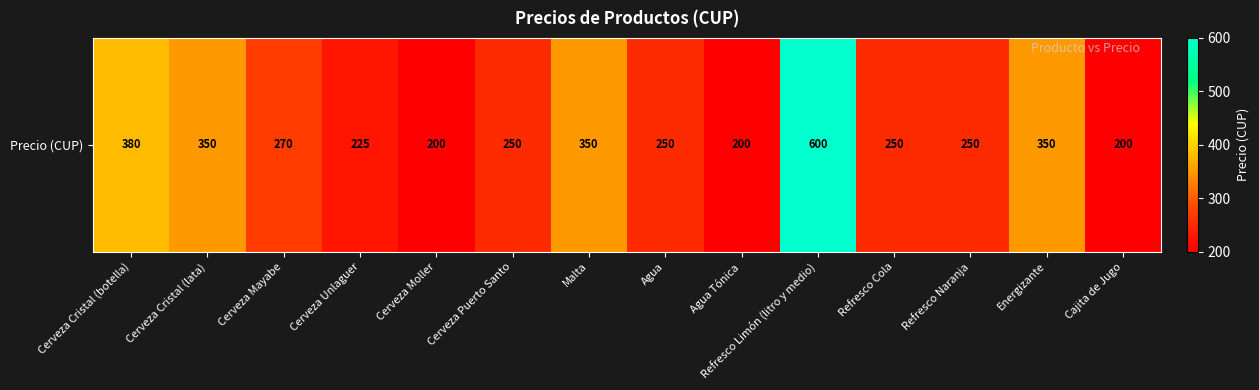

What is the difference between the maximum and second lowest values?

400